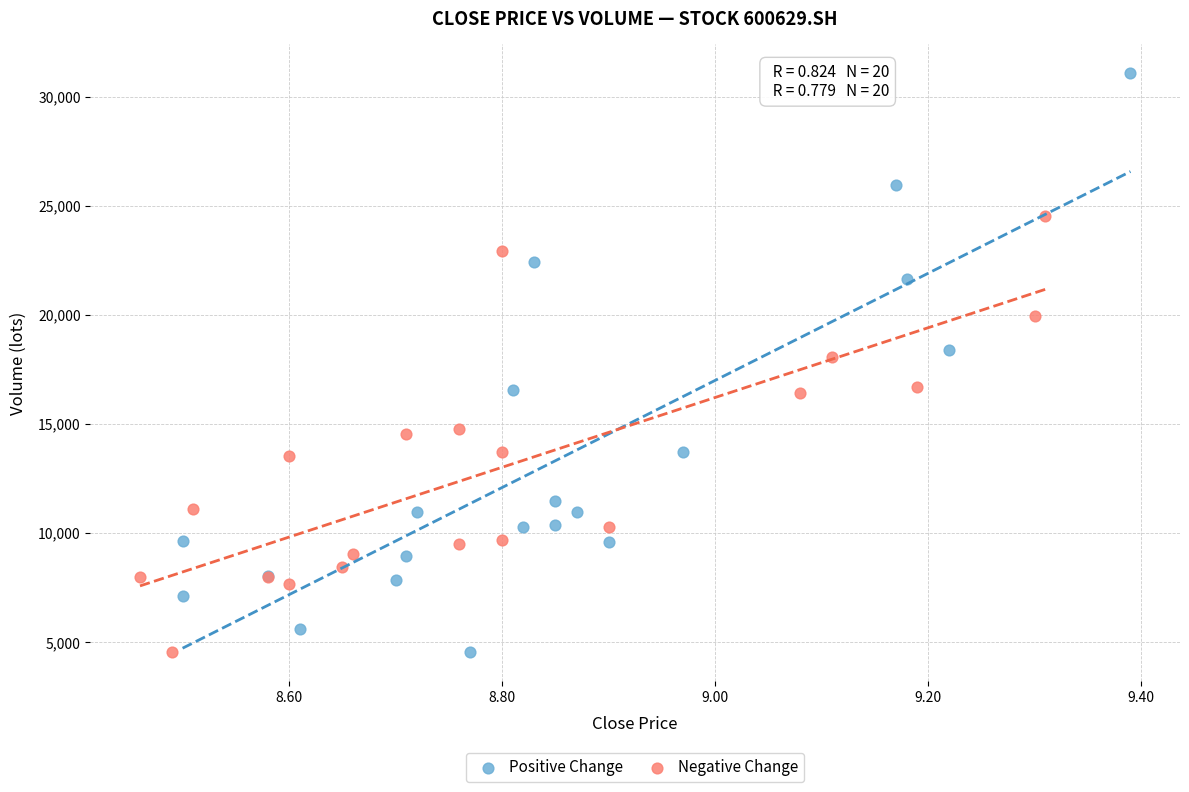

What are all the series names shown in the legend?

Positive Change, Negative Change